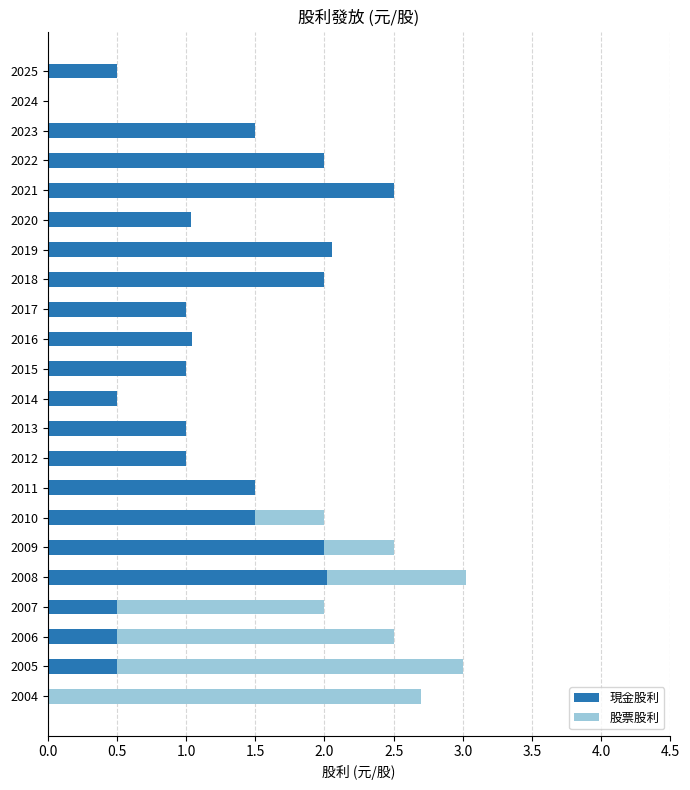

True or false: 現金股利 has a value of 1.5 at 2023.

True